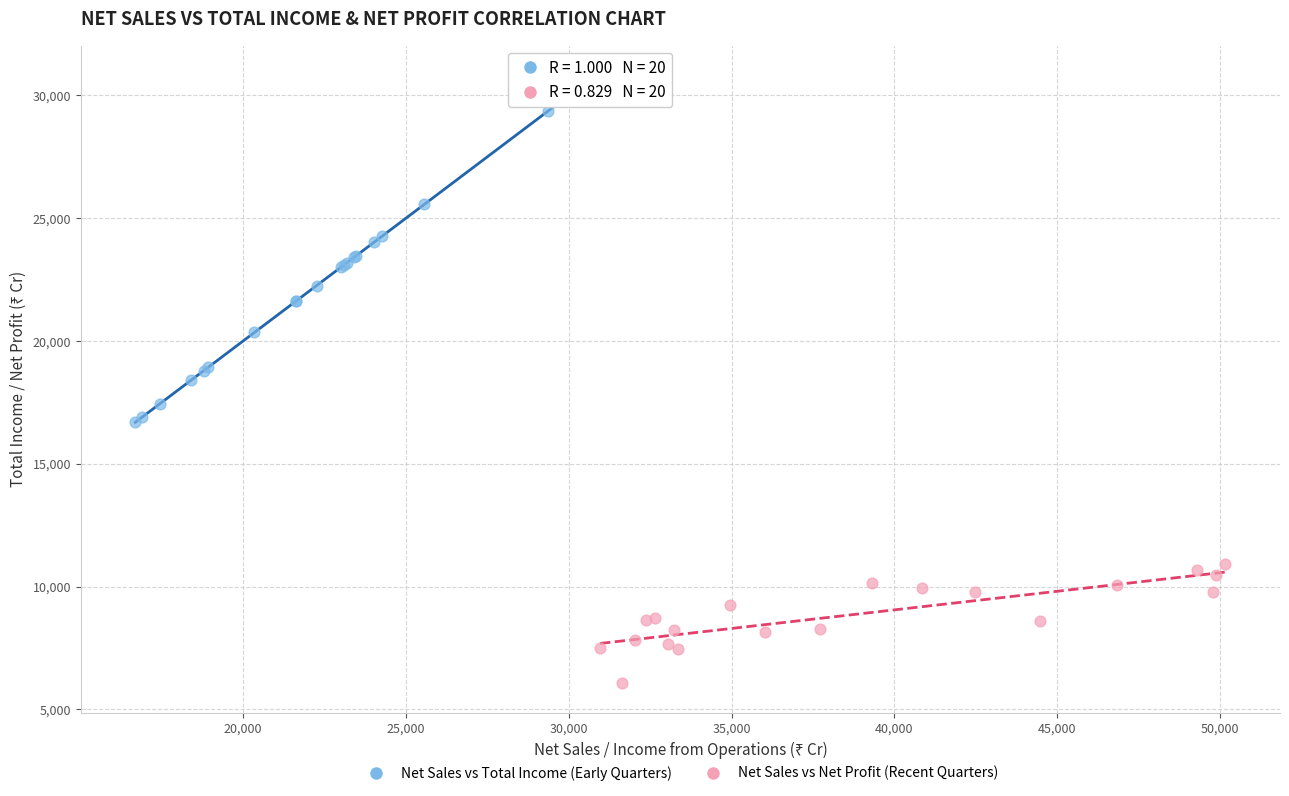

Which series reaches the minimum Y coordinate?

Net Sales vs Net Profit (Recent Quarters)